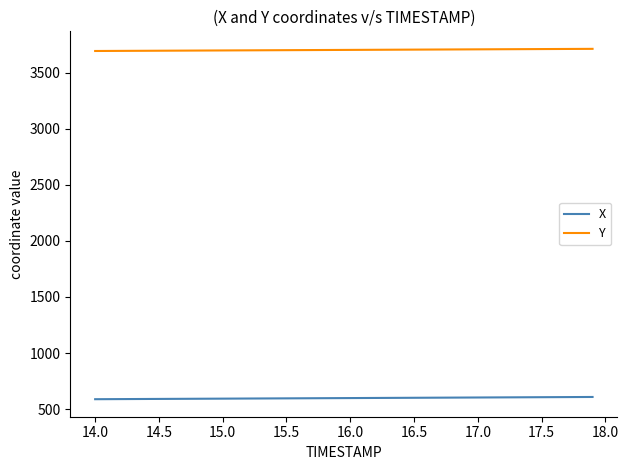

True or false: X and Y cross at least once.

False